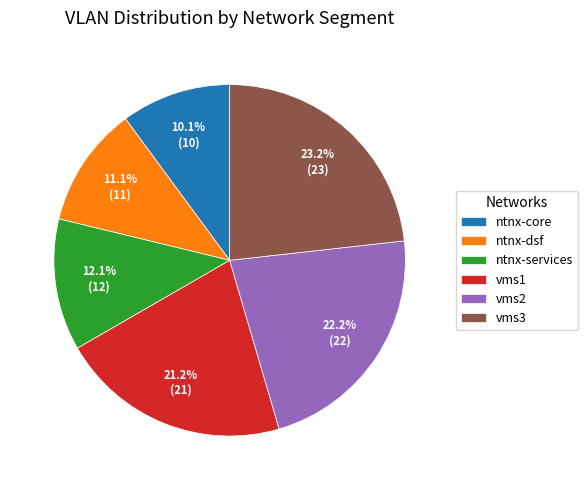

What is the largest slice in the pie chart?

vms3